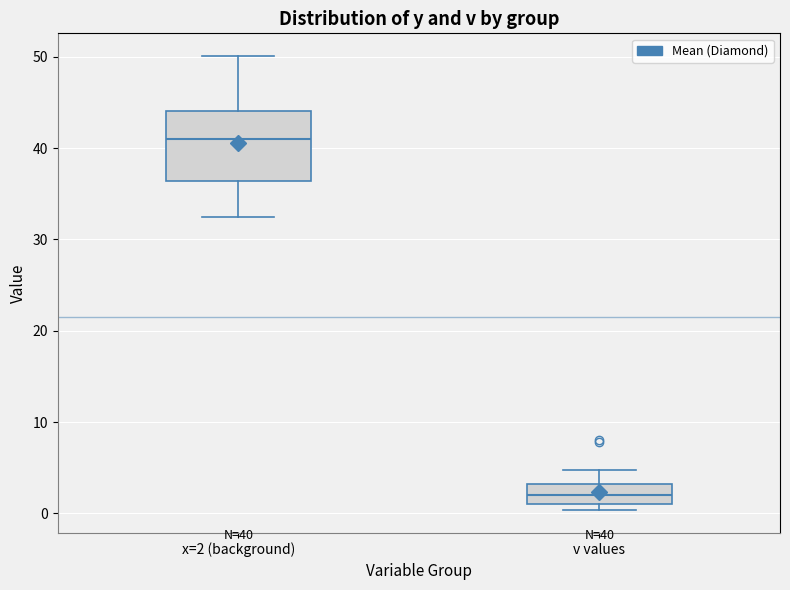

Which box is the tallest, from its lower edge to its upper edge?

x=2 (background)